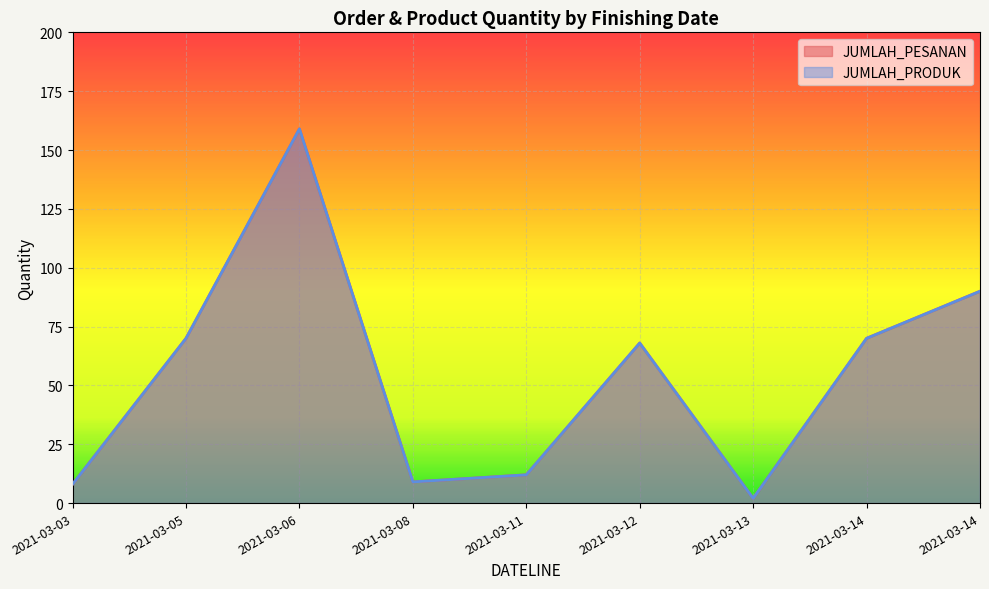

Read the JUMLAH_PESANAN value at 2021-03-08, to the nearest 5.

10